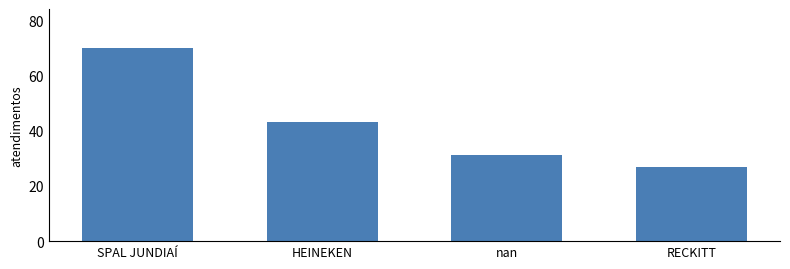

What is the label of the 2nd bar from the left?

HEINEKEN